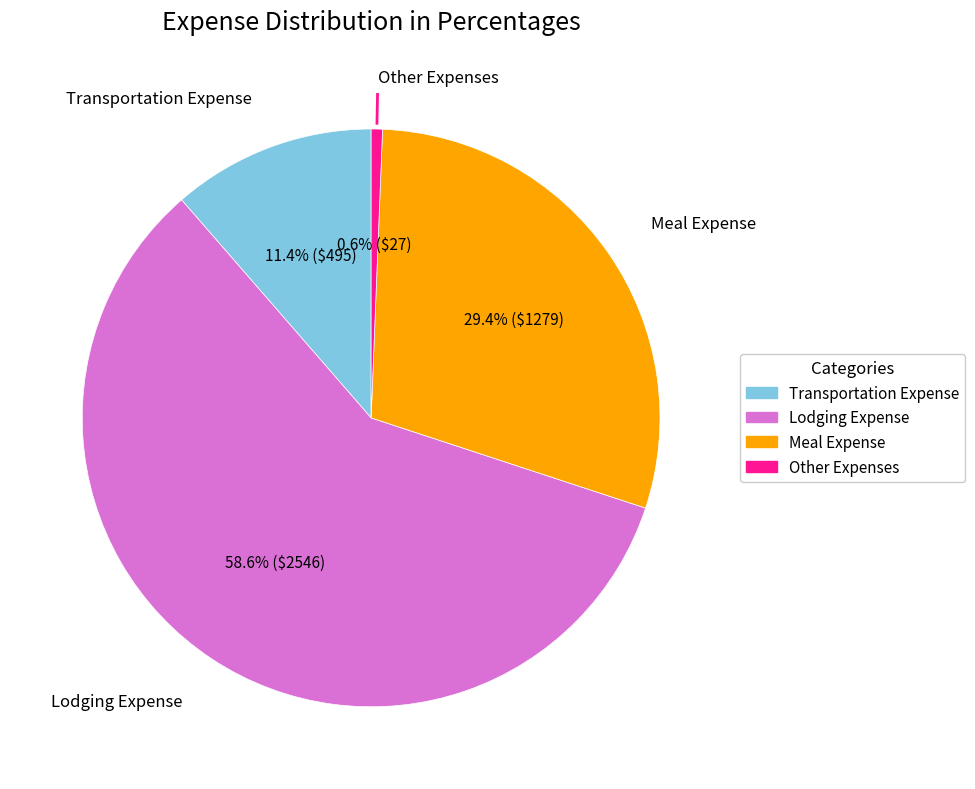

The Meal Expense slice represents 19% of the pie. True or false?

False